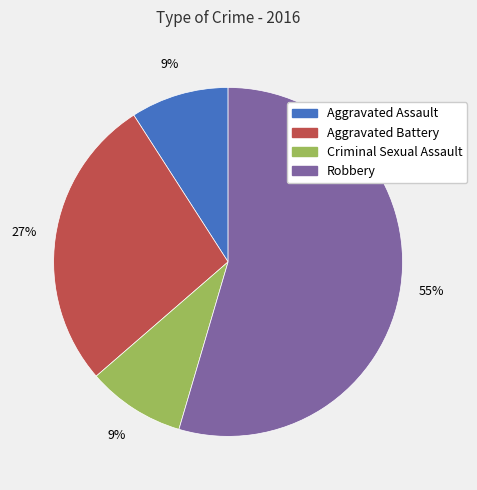

To the nearest percent, what is the combined percentage of Aggravated Assault and Criminal Sexual Assault?

18%